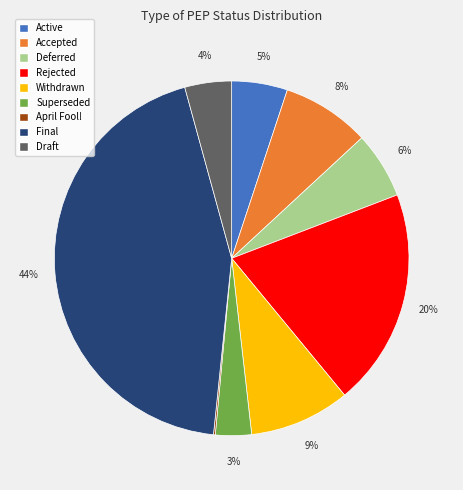

What is the ratio of the value at Withdrawn to the value at Draft?

2.2